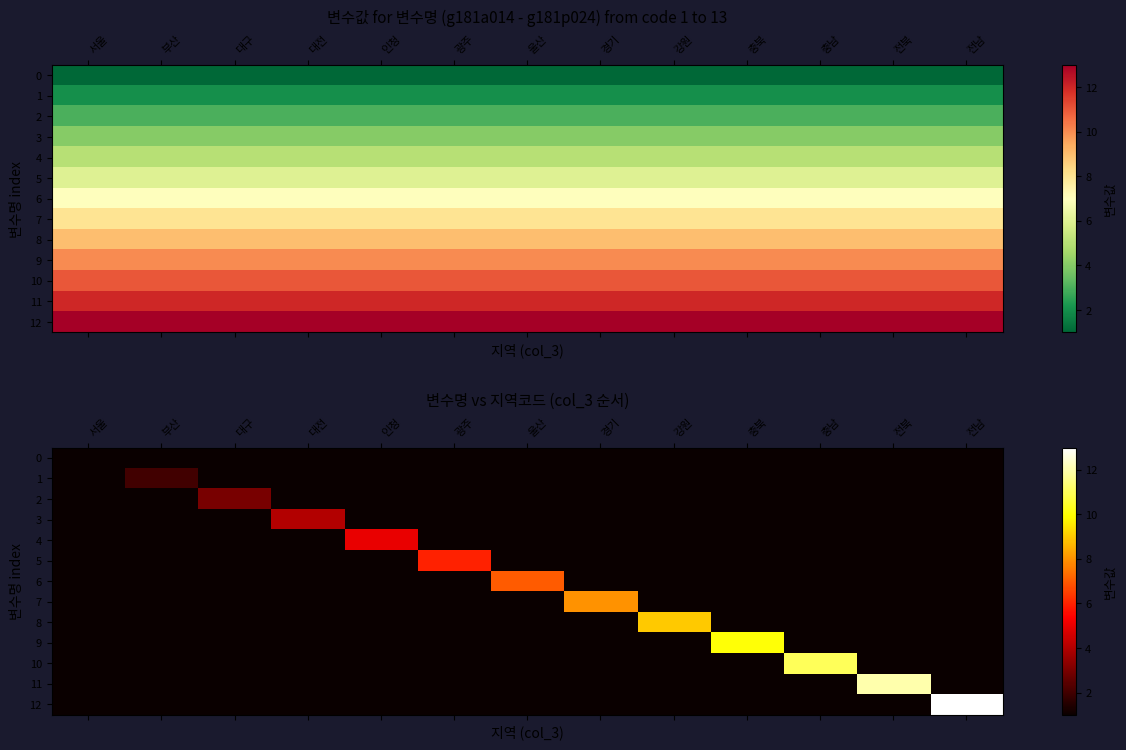

What is the difference between the highest and lowest values at 대구?

2